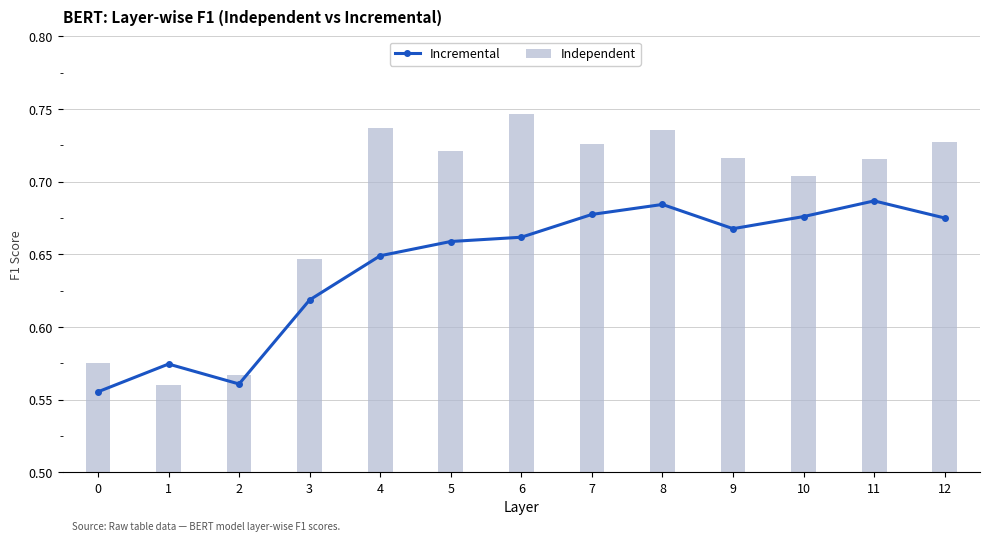

The value of Independent at 0 is 0.6. True or false?

True